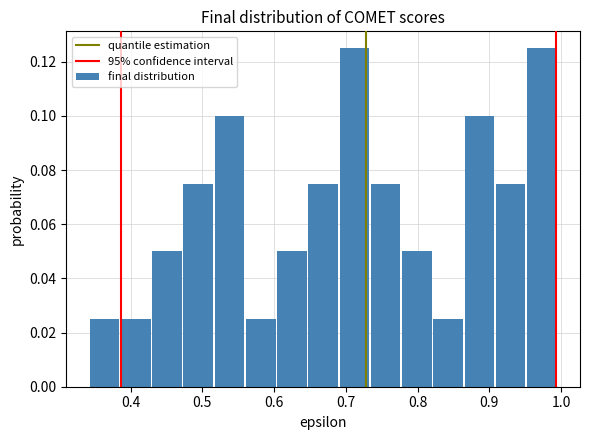

How tall is the bar that spans 0.69 to 0.73 on the x-axis? Neither the bar edges nor the heights are printed on the chart, so give them approximately, as read against the axes.

0.126